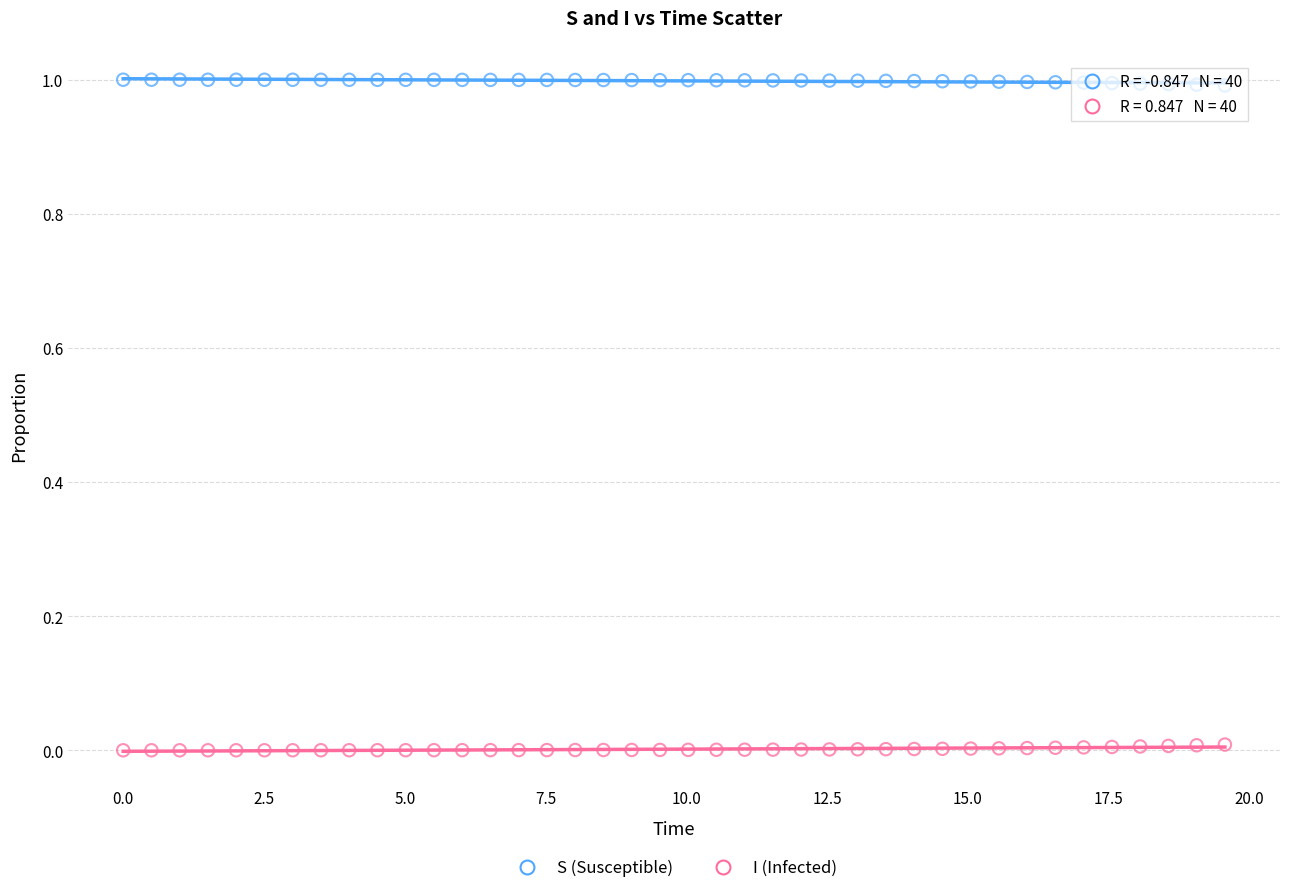

Which series reaches the minimum Y coordinate?

I (Infected)